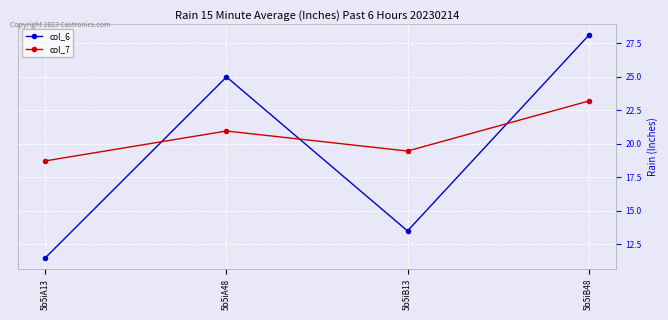

List the labels in order of col_7 value, smallest first.

5b5iA13, 5b5iB13, 5b5iA48, 5b5iB48